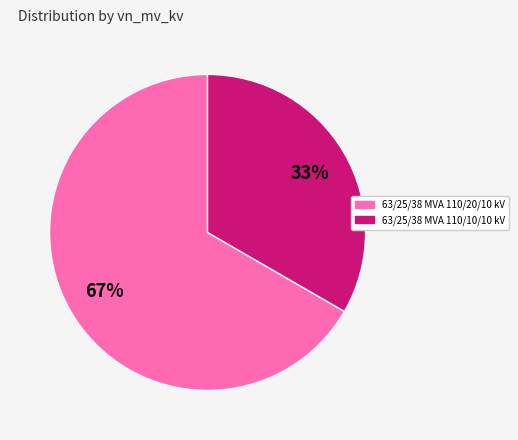

To the nearest percent, what is the combined percentage of 63/25/38 MVA 110/10/10 kV and 63/25/38 MVA 110/20/10 kV?

100%